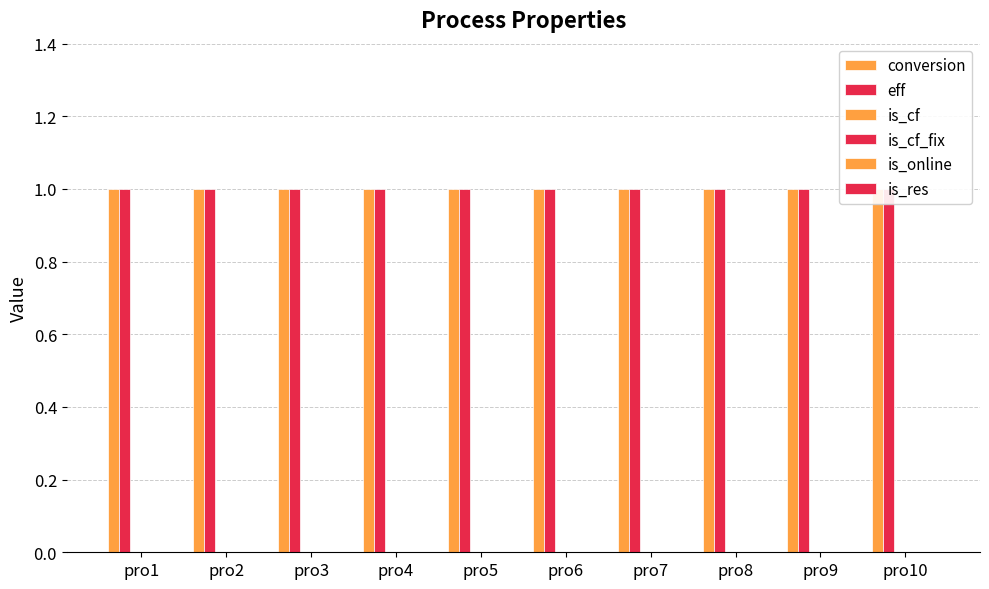

What value does the eff series have at pro8?

1